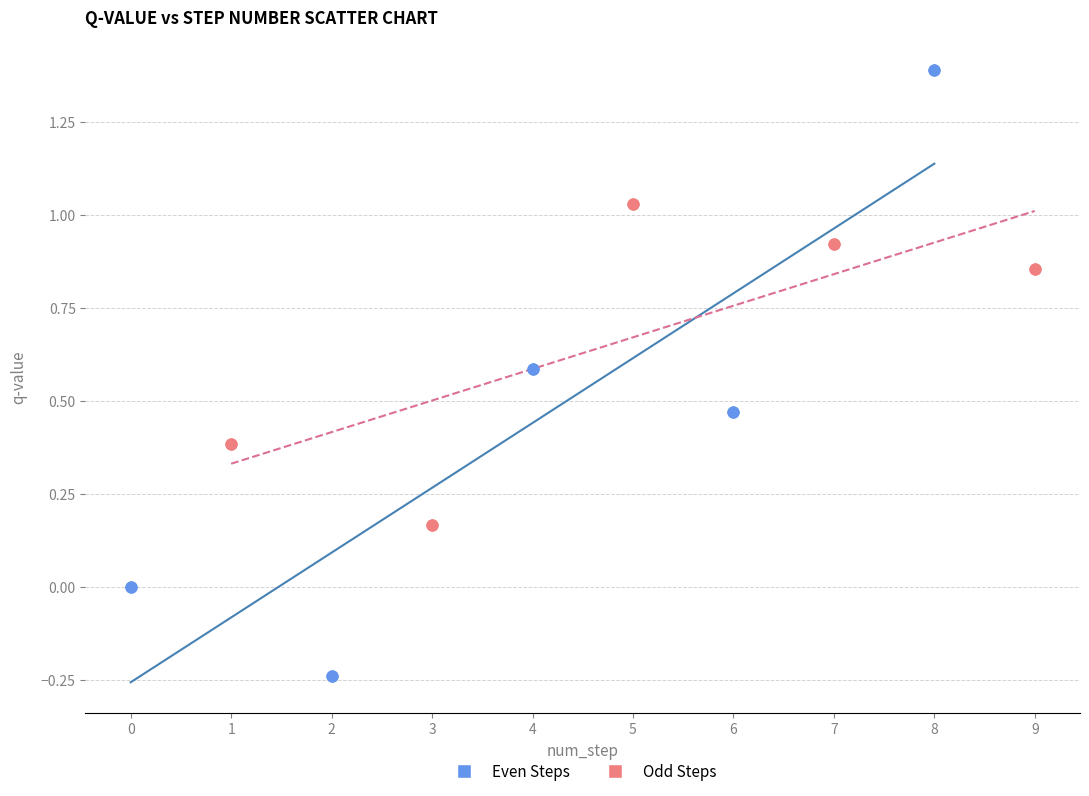

Which series contains the lowest Y value?

Even Steps